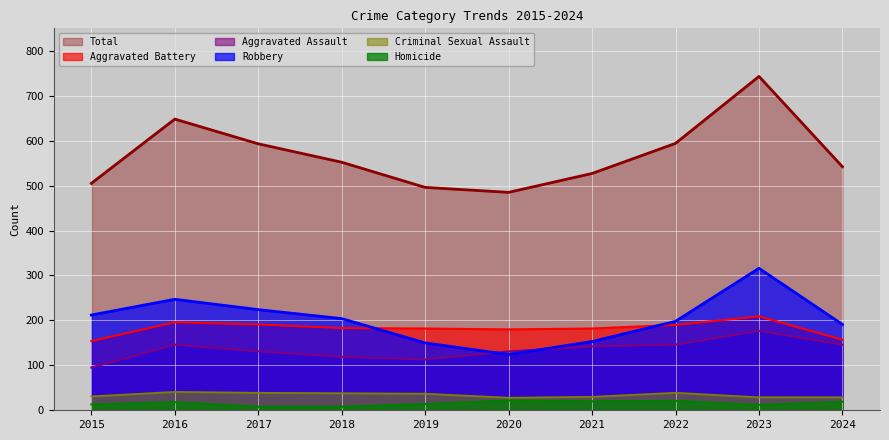

What is the sum of the Criminal Sexual Assault values at 2016 and 2022?

80